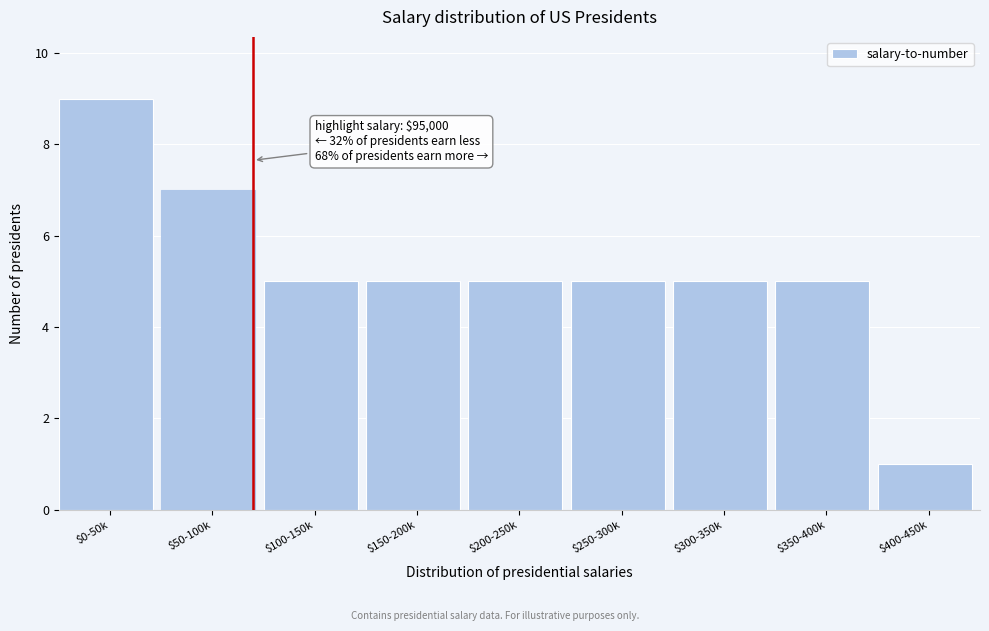

Reading right to left, what are all the values shown in this chart?

1	5	5	5	5	5	5	7	9